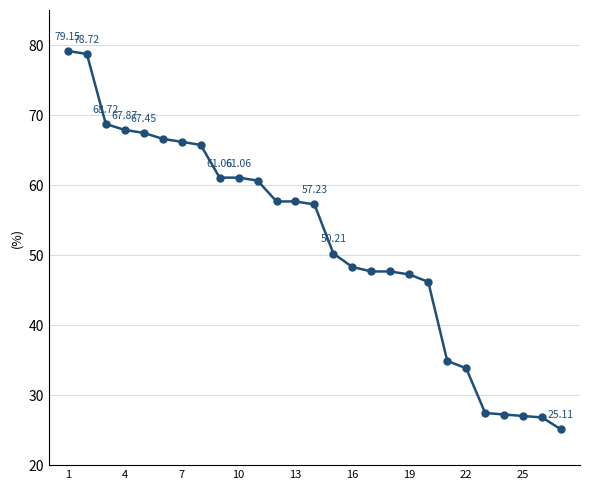

How many values are below 57?

13